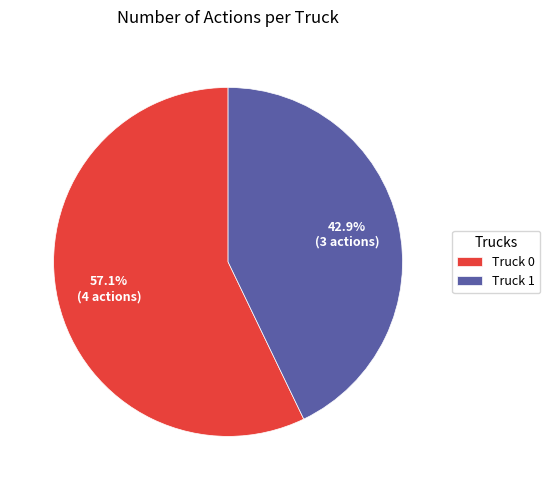

To the nearest percent, what portion does Truck 0 represent?

57%